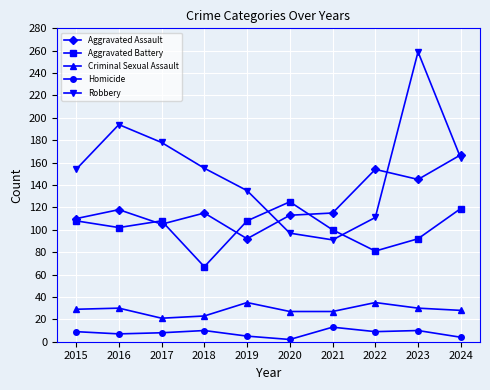

Does the chart display data point markers on the line(s)?

Yes